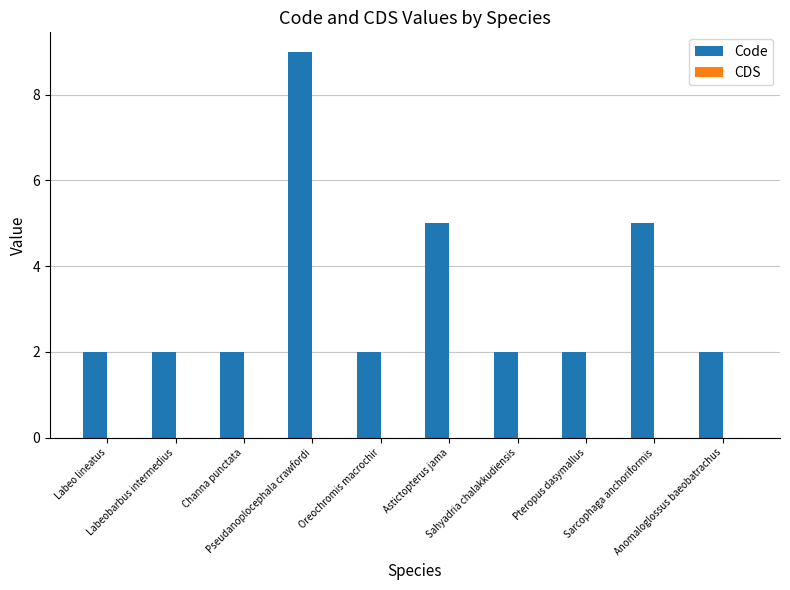

What is the label of the 9th bar from the right?

Labeobarbus intermedius